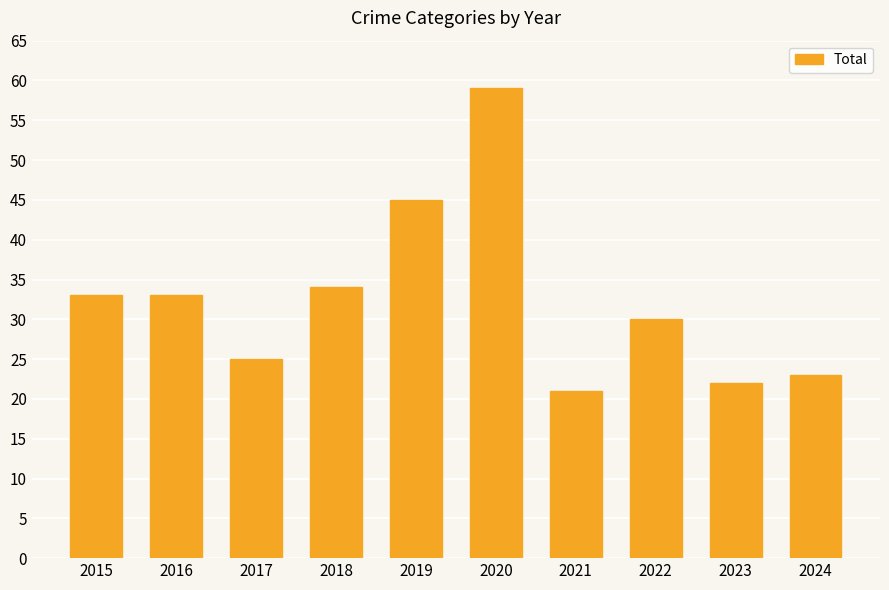

What is the sum of all values?

325